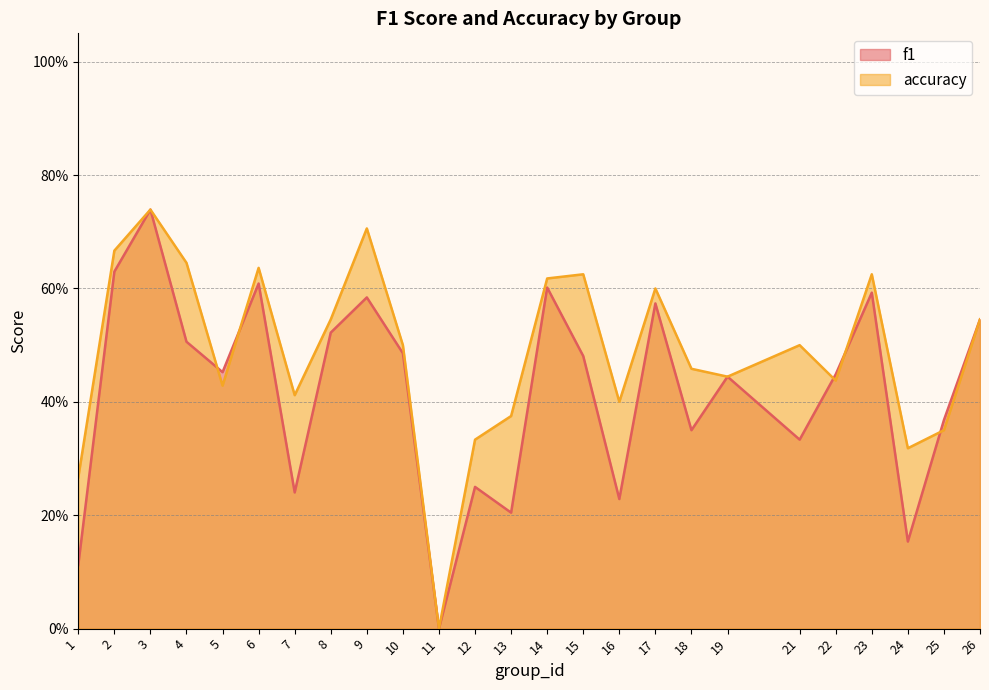

True or false: f1 and accuracy intersect in this chart.

True